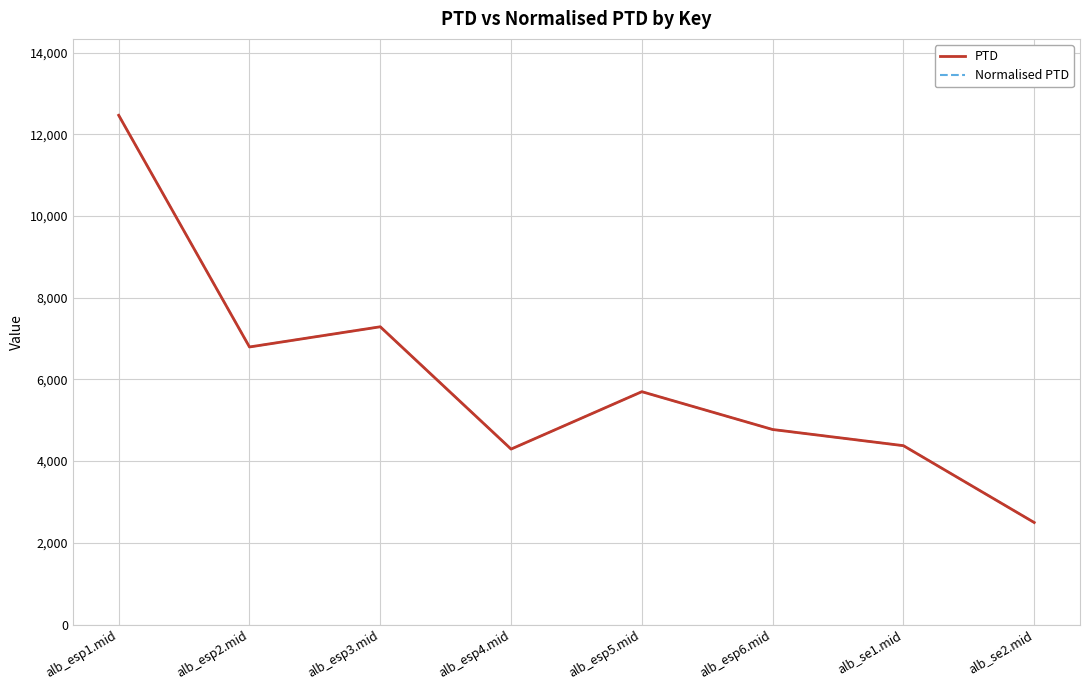

Does the chart display data point markers on the line(s)?

No